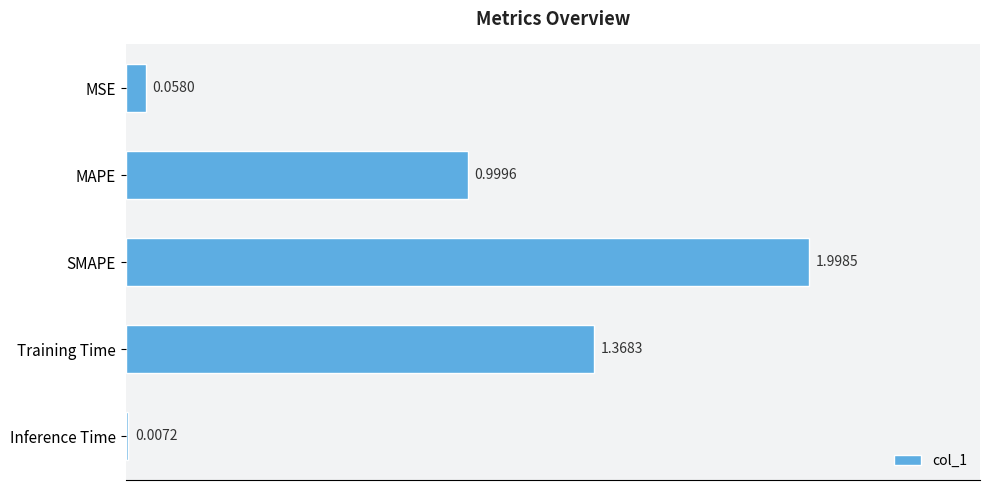

What is the sum of the values at SMAPE and MAPE?

3.0